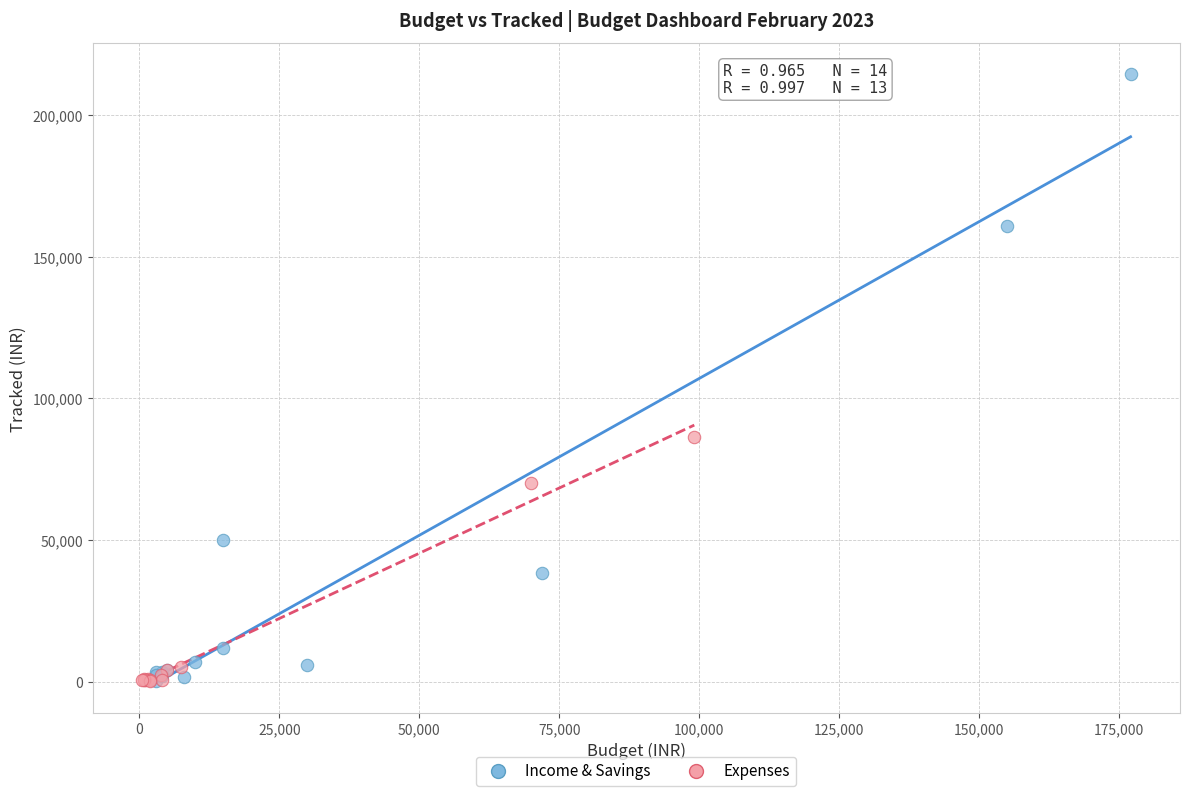

Which series has the widest spread of Y values?

Income & Savings